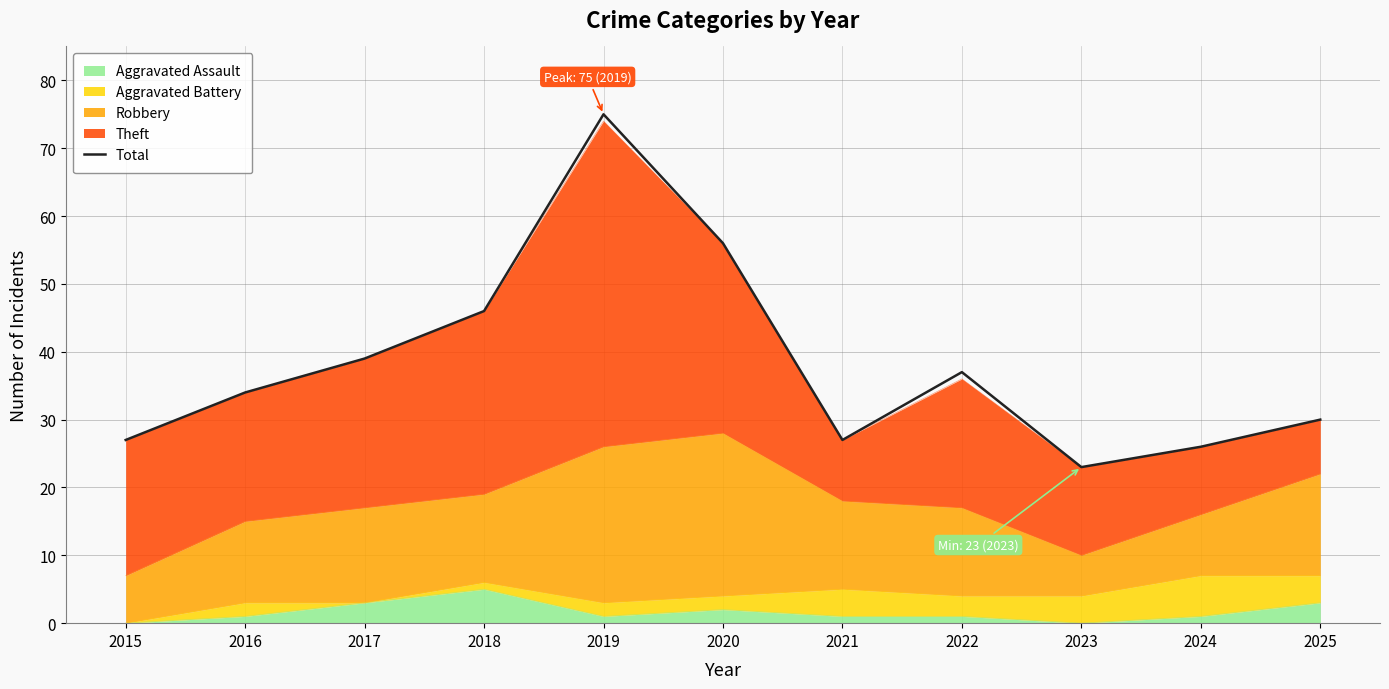

What is the approximate value at 2024?

26